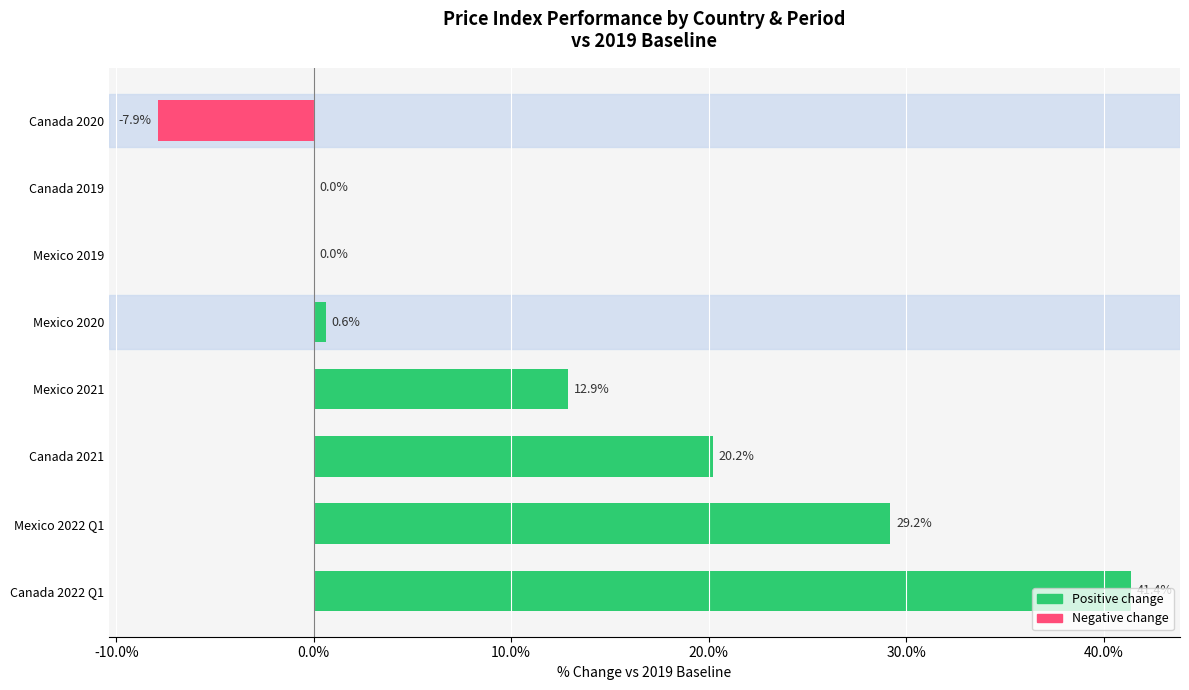

What is the change in value from Mexico 2021 to Mexico 2019?

-12.9